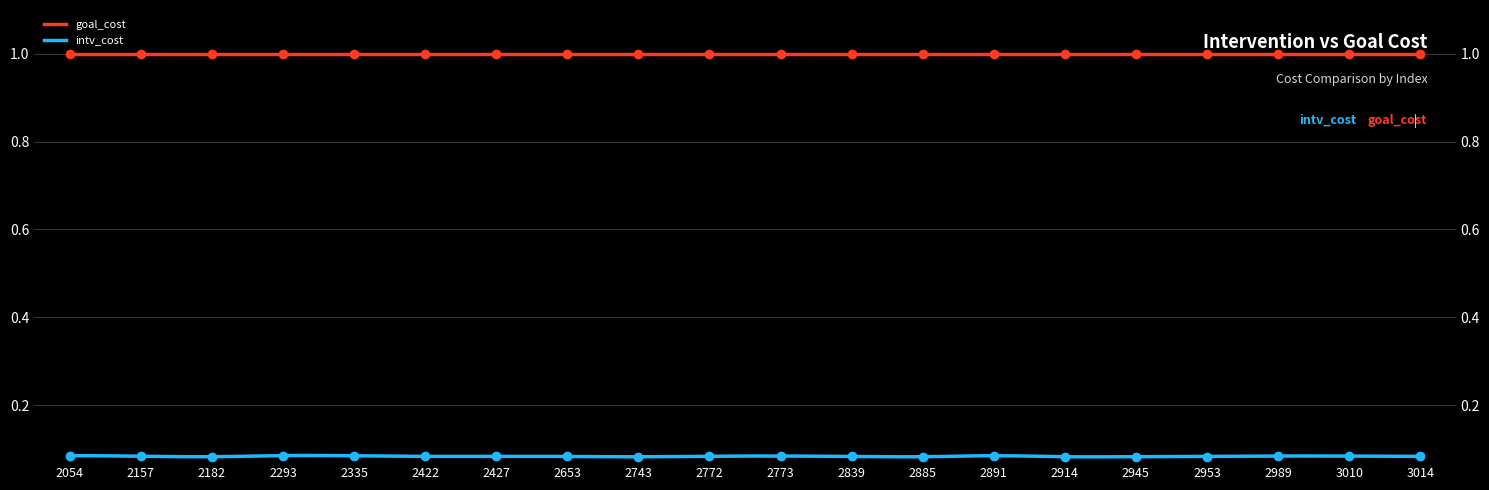

Count the number of categories in the chart.

20